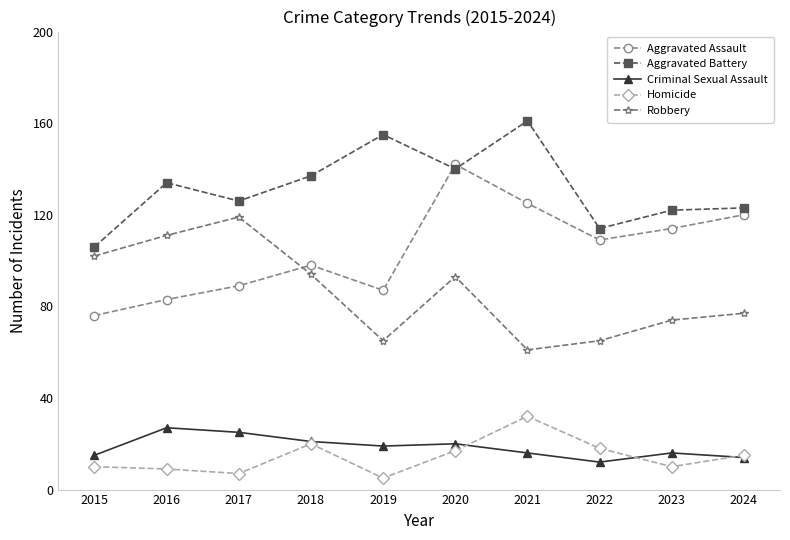

Does the chart display data point markers on the line(s)?

Yes